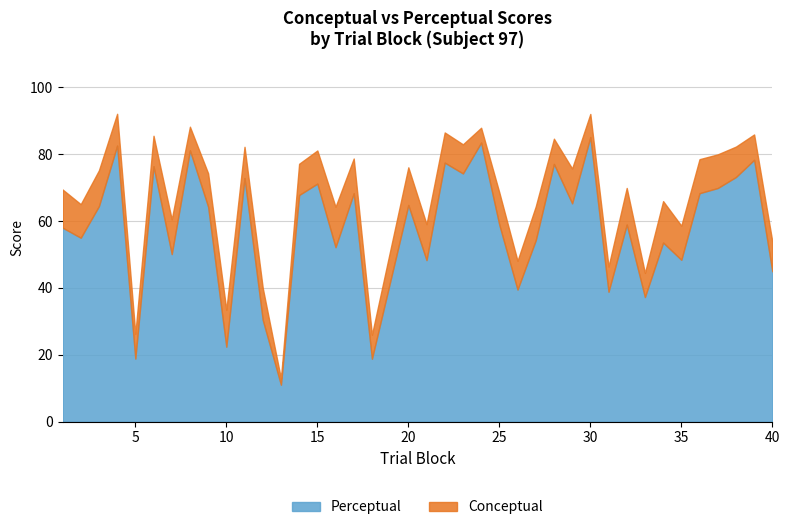

How many interior local peaks does the Conceptual series have?

14